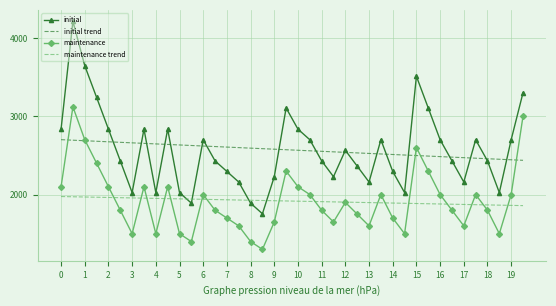

What are all the series names shown in the legend?

initial, initial trend, maintenance, maintenance trend